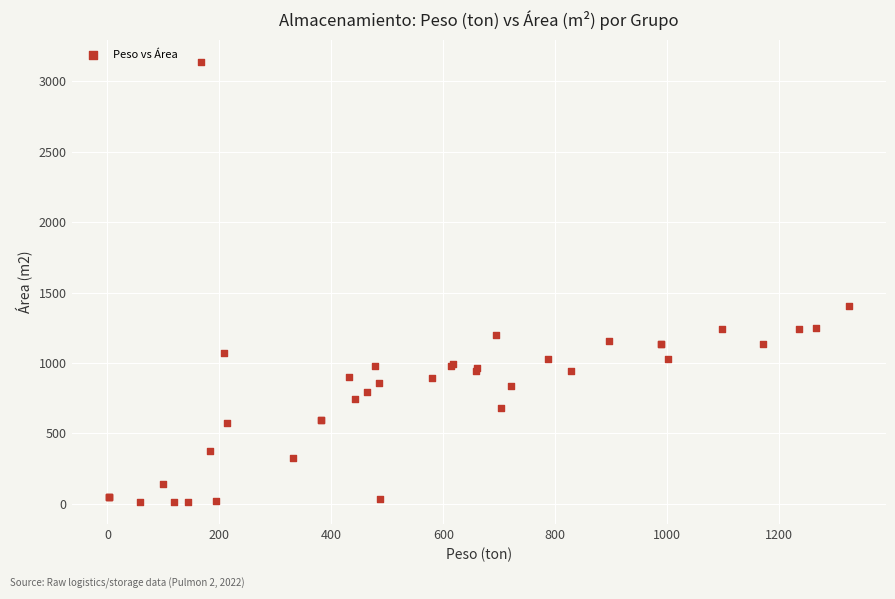

What Y value in the scatter plot is closest to 1576?

1407.6